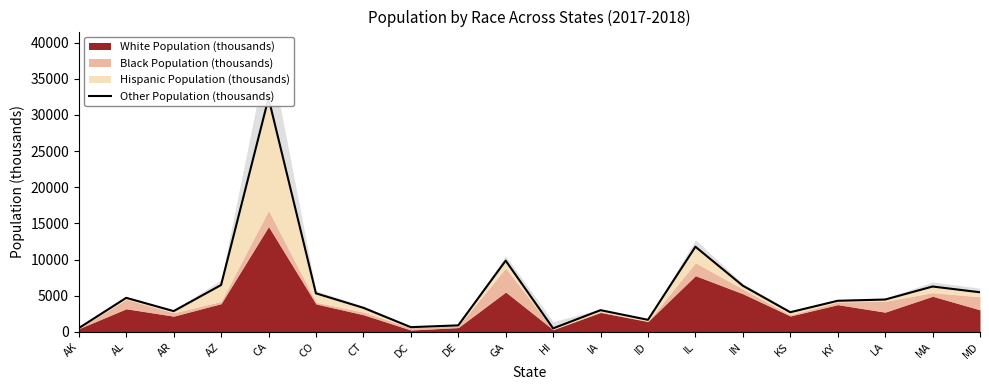

Reading left to right, transcribe all the data shown in this chart.

AK=522.6	AL=4709.7	AR=2874.4	AZ=6483.1	CA=32332.3	CO=5332.5	CT=3331.1	DC=654.9	DE=902.5	GA=9851.8	HI=488.3	IA=3005.1	ID=1669.9	IL=11778.6	IN=6386.9	KS=2721.5	KY=4303.6	LA=4476.2	MA=6275.7	MD=5480.5